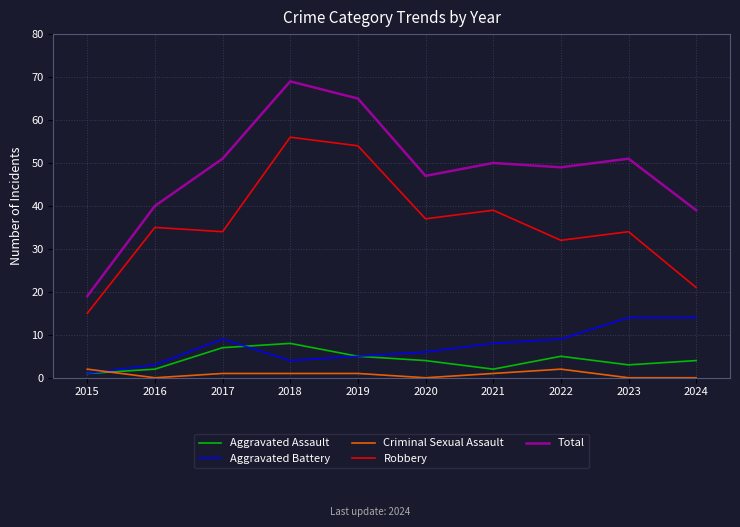

Which category has the lowest value in the Aggravated Battery series?

2015